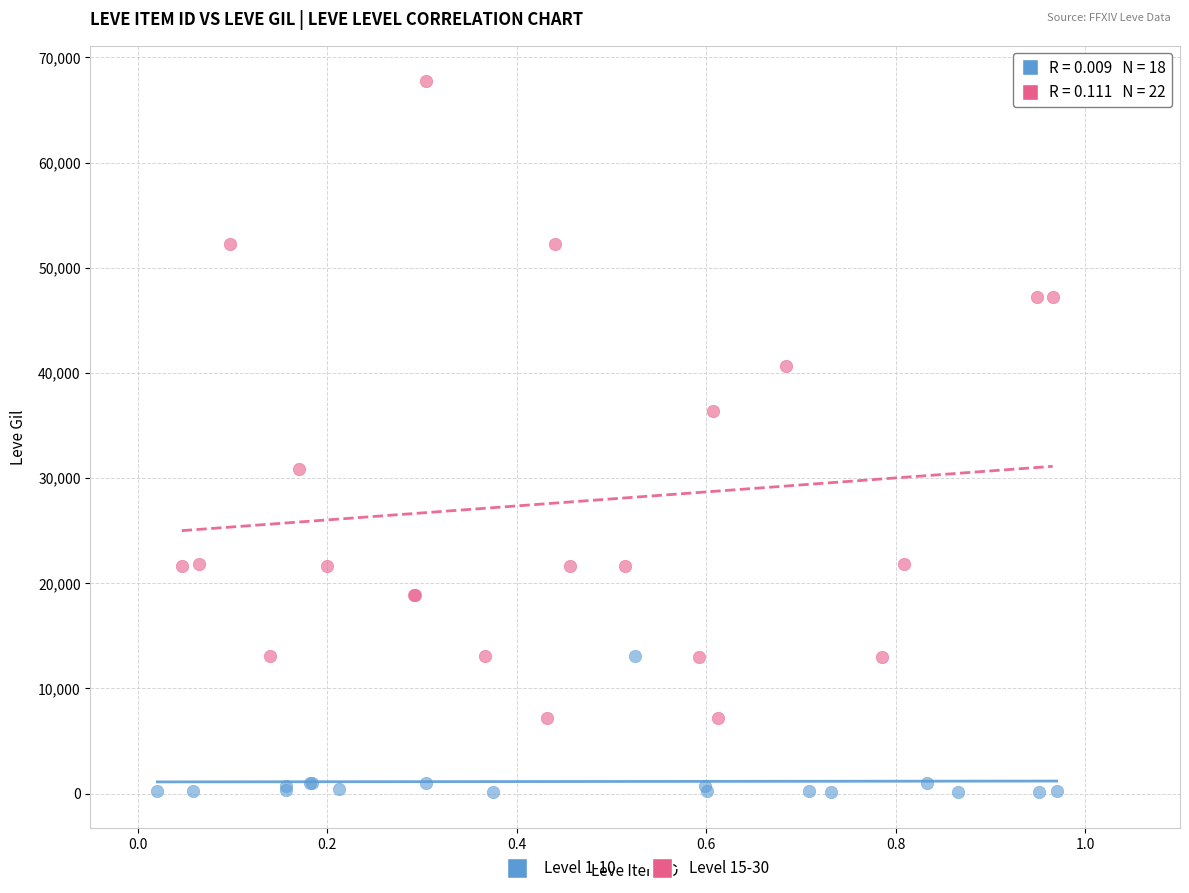

Which series contains the highest Y value?

Level 15-30